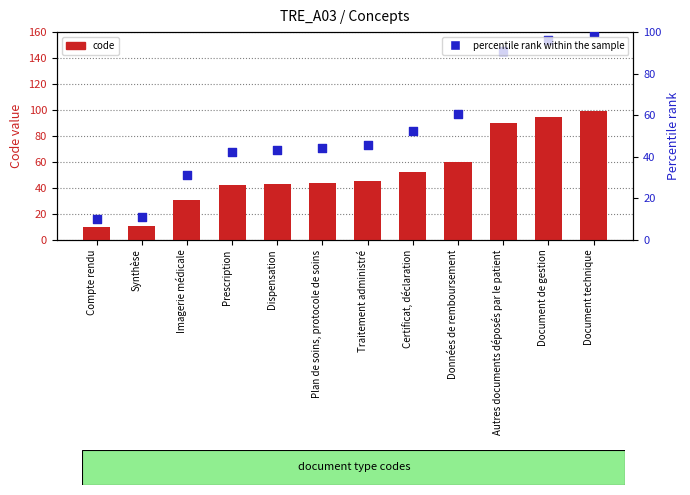

At how many categories does at least one series exceed 89?

3